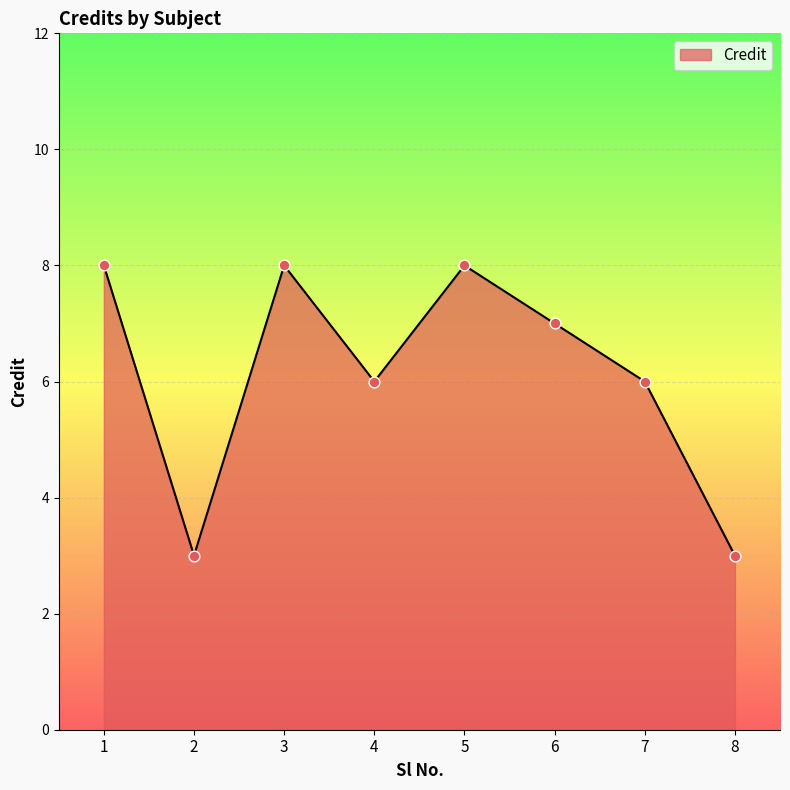

What is the ratio of the value at 6 to the value at 8?

2.3